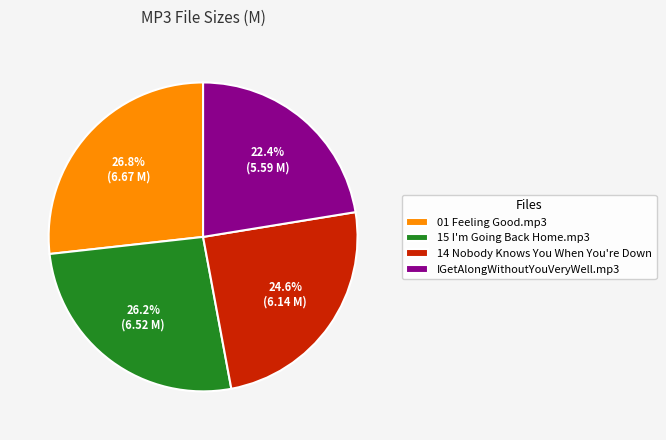

Is 15 I'm Going Back Home.mp3 the majority of the pie?

No